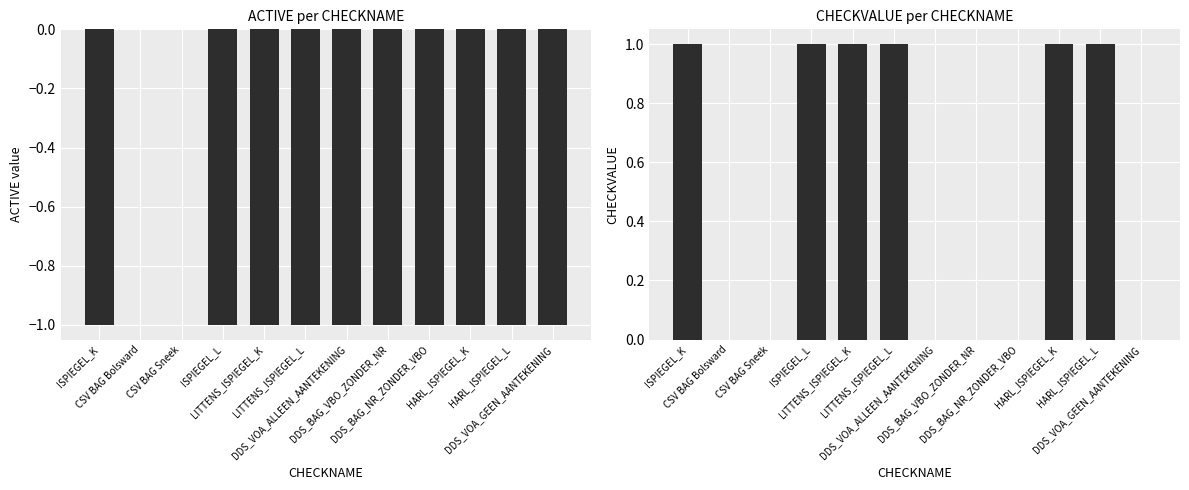

Rank the series at ISPIEGEL_L from lowest to highest value.

ACTIVE, CHECKVALUE